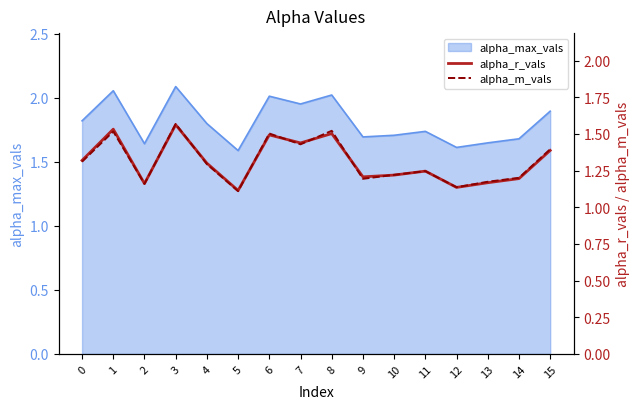

True or false: alpha_max_vals has a value of 1.2 at 10.

False